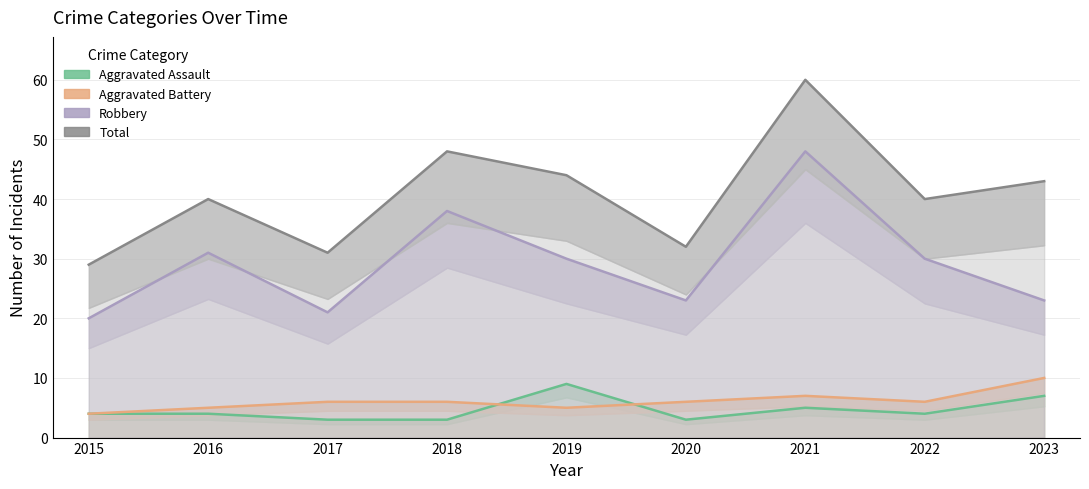

What is the spread (max minus min) of values at 2021?

55